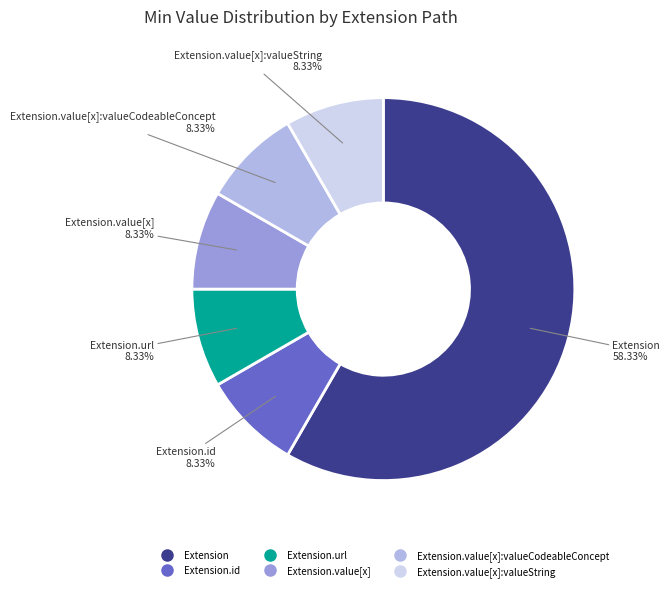

Is there a majority slice in this chart?

Yes